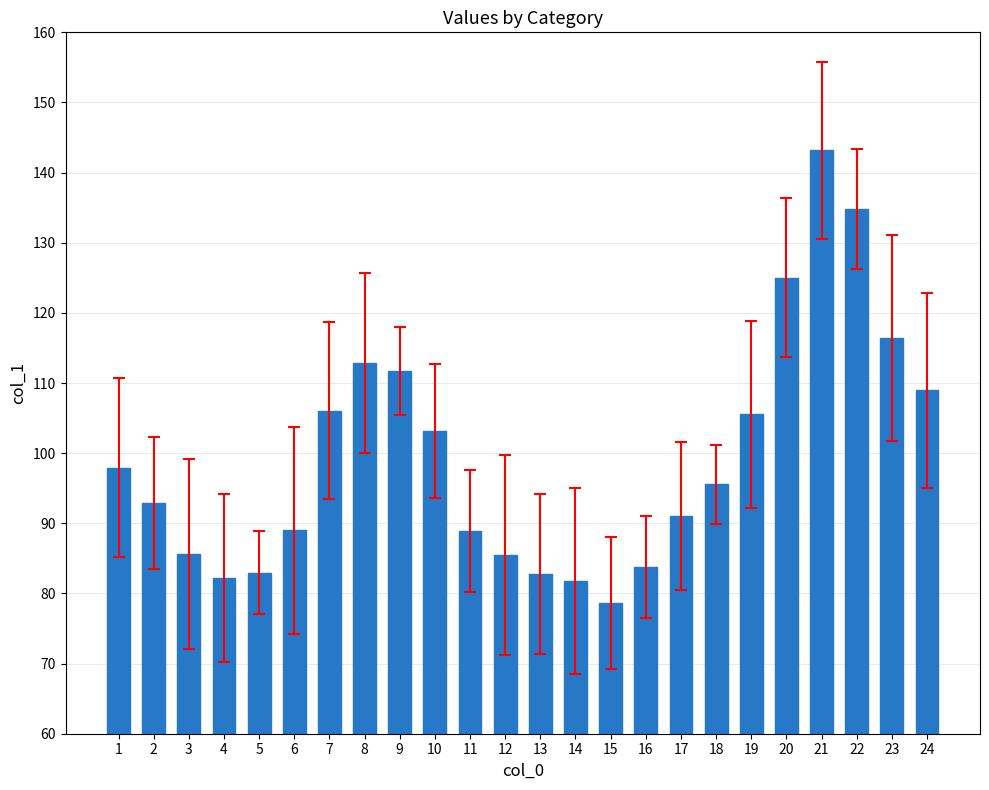

Approximately how many times larger is the value at 16 compared to 1?

0.9